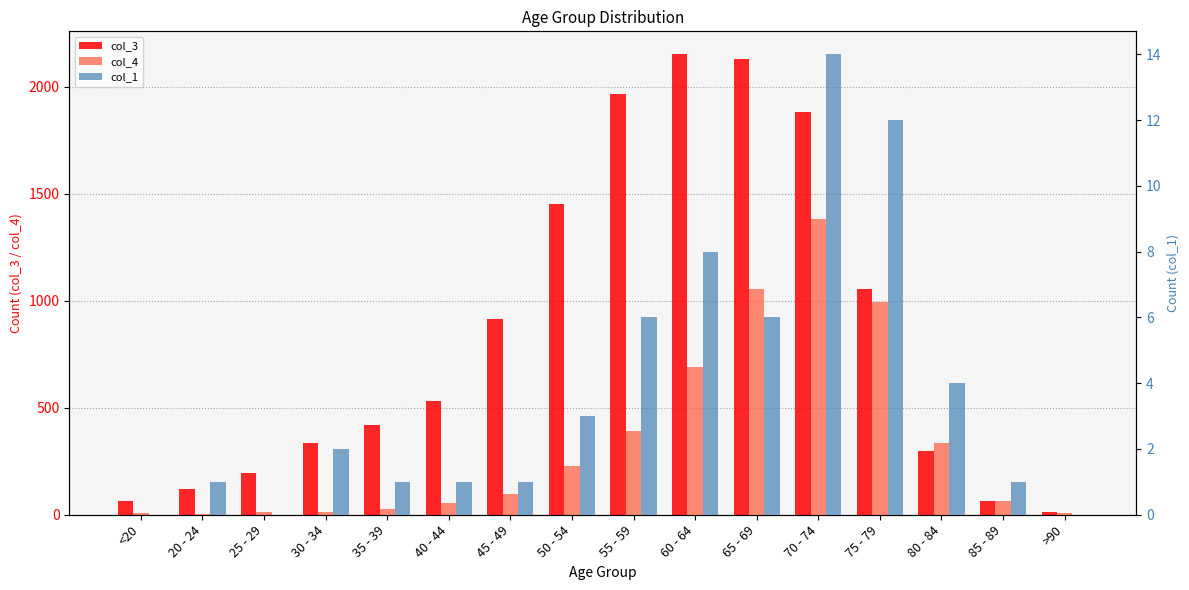

At which category does the chart reach its peak across all series?

60 - 64